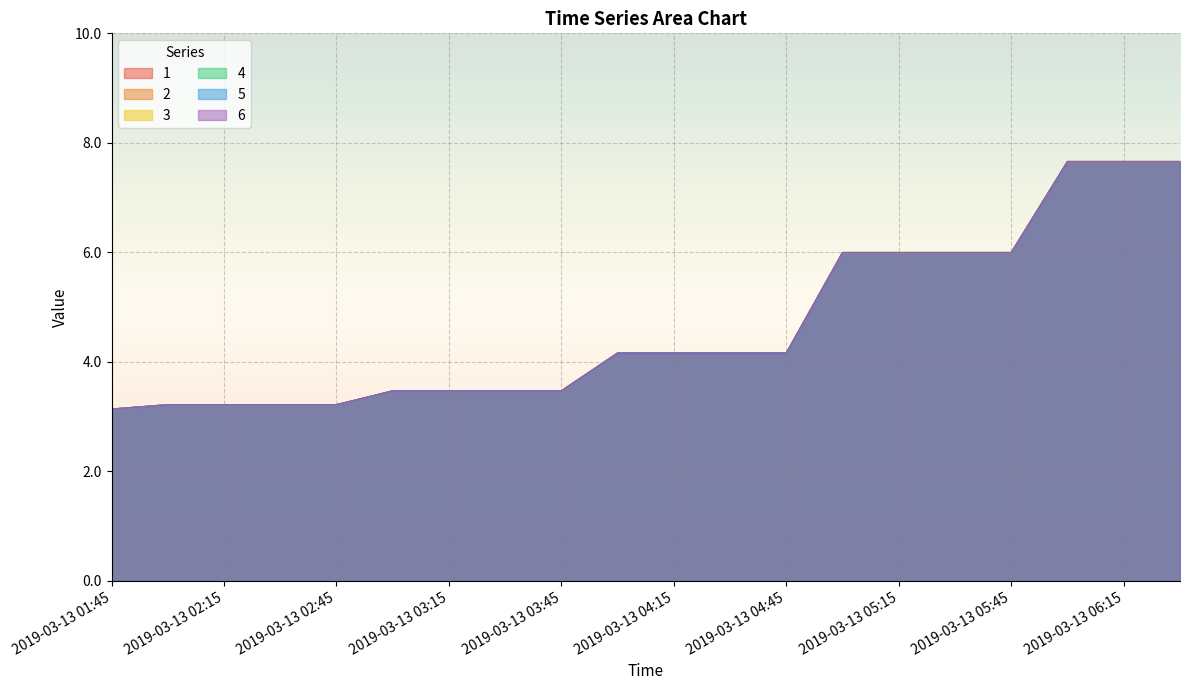

What is the smallest value displayed?

3.1